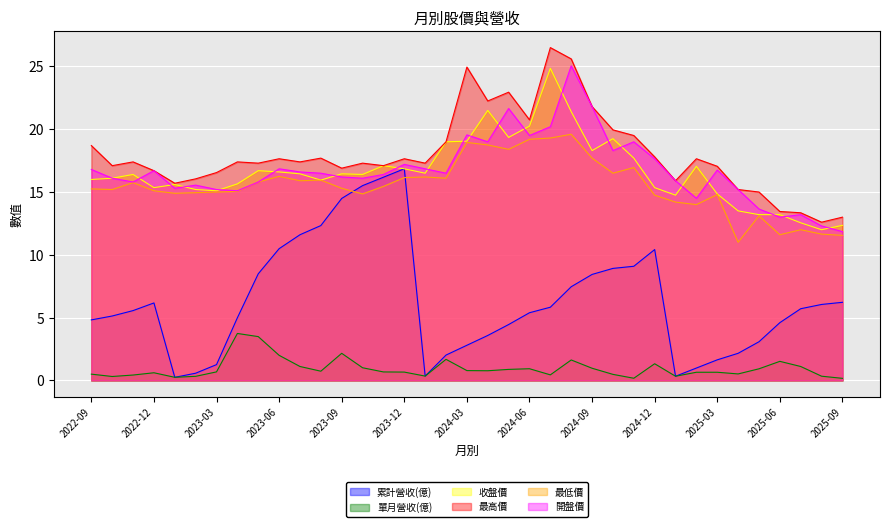

What is the label of the 19th point from the right?

2024-03